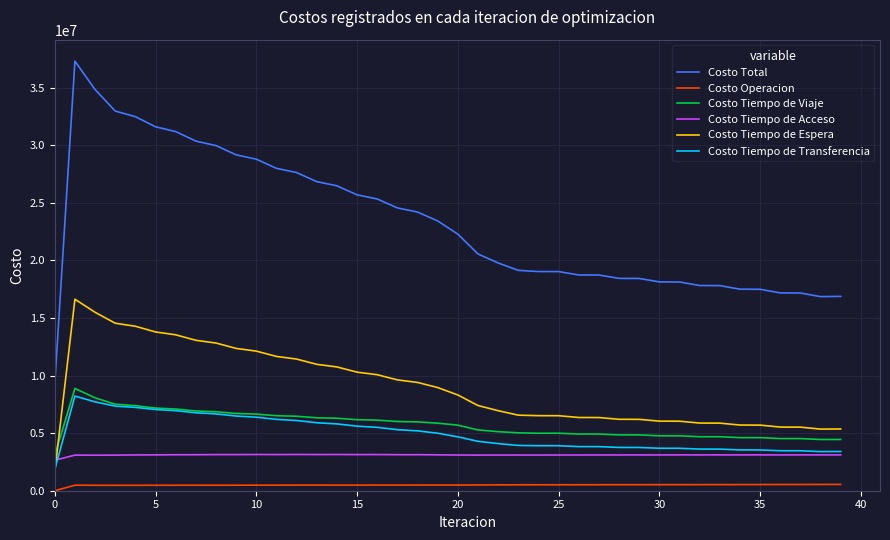

What is the greatest value displayed?

37292115.4